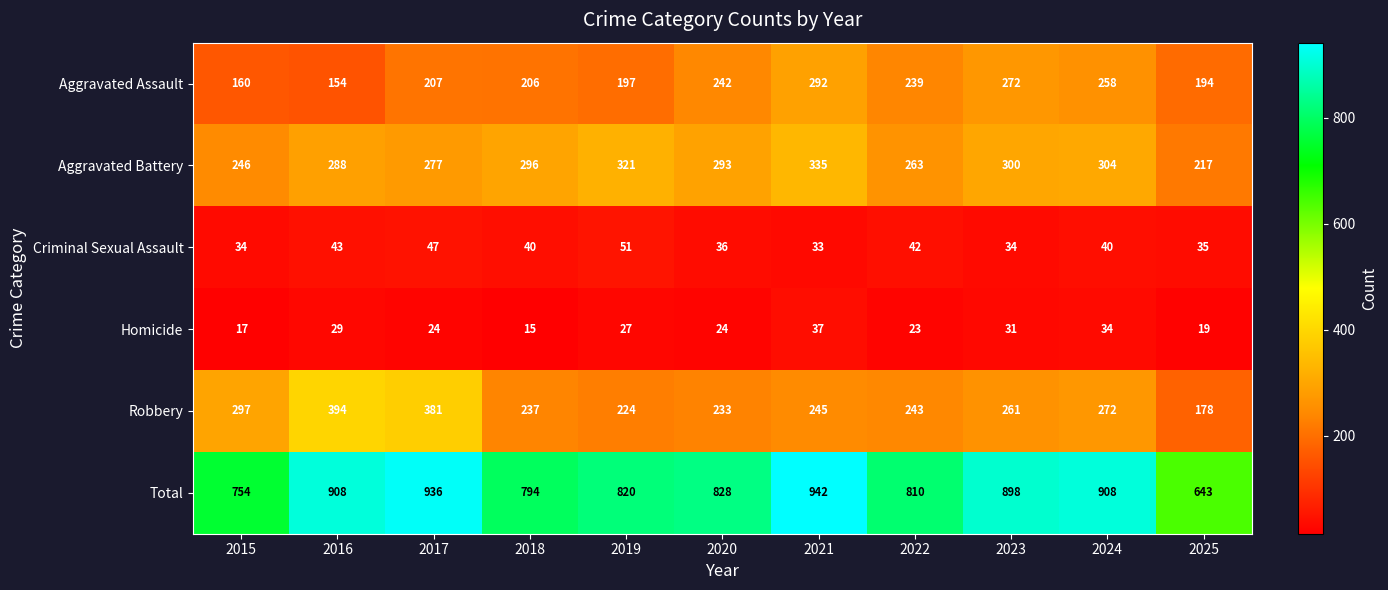

Rank the series by their maximum value, from highest to lowest.

Total, Robbery, Aggravated Battery, Aggravated Assault, Criminal Sexual Assault, Homicide